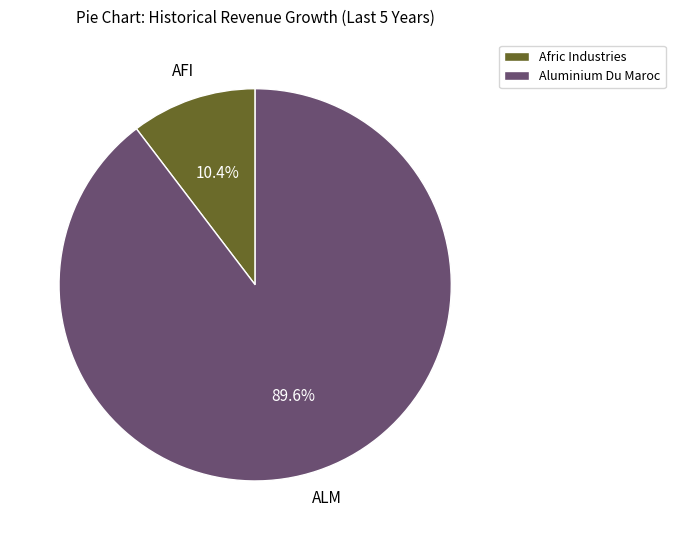

Which slice is the smallest?

Afric Industries